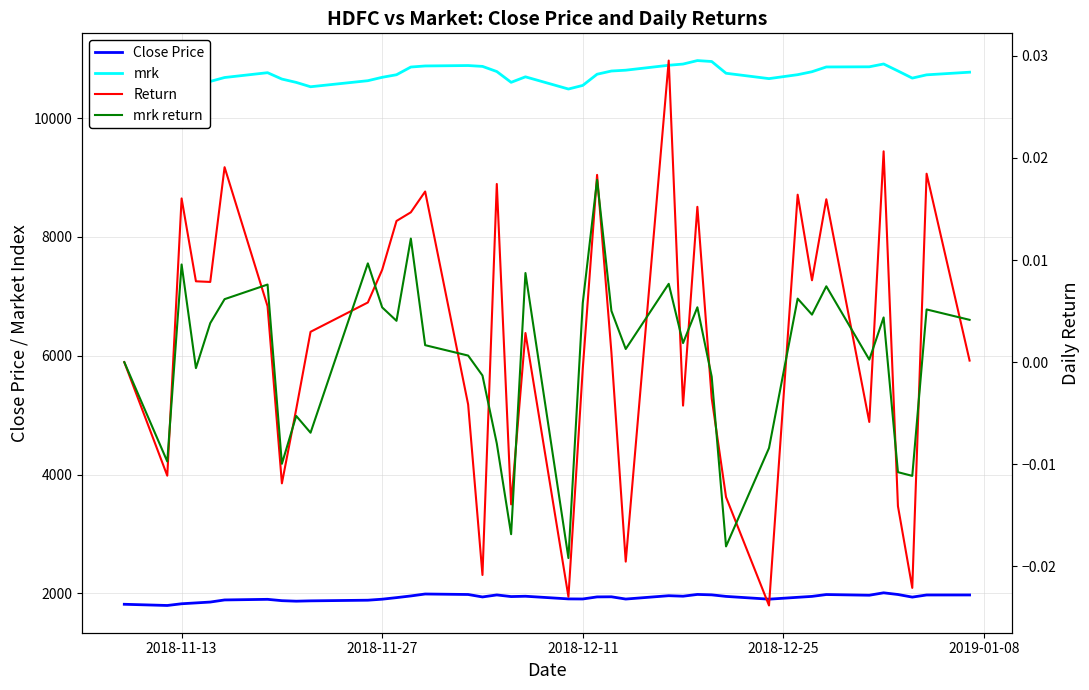

What is the highest value of the Close Price series?

2009.0